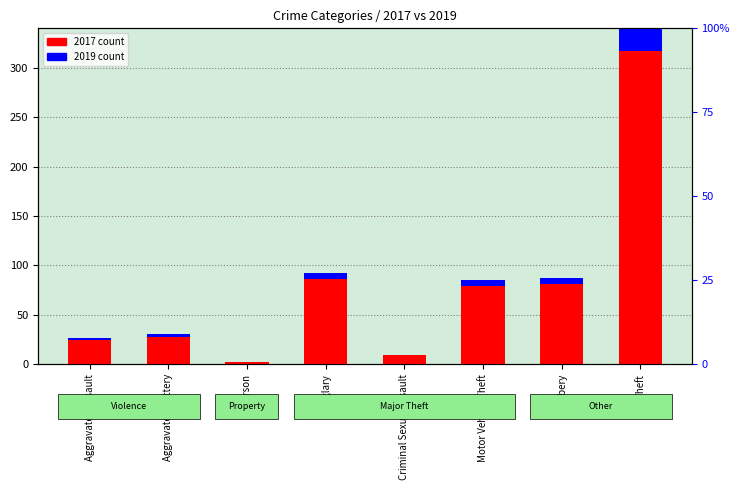

At how many categories does at least one series exceed 62?

4